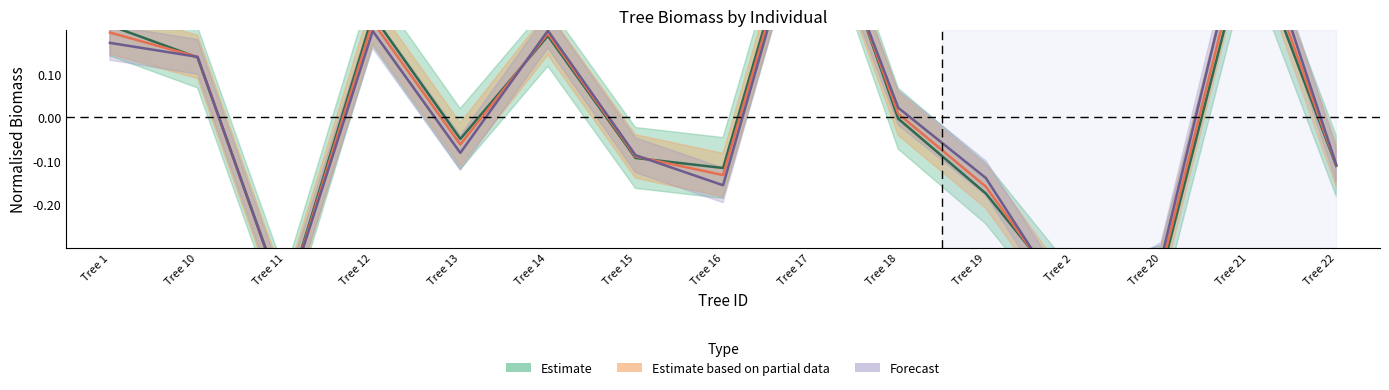

Reading left to right, extract all data points from this chart.

Estimate (wsw): 0.2	0.1	-0.4	0.2	-0.0	0.2	-0.1	-0.1	0.6	-0.0	-0.2	-0.4	-0.4	0.4	-0.1
Estimate based on partial data (wt): 0.2	0.1	-0.4	0.2	-0.1	0.2	-0.1	-0.1	0.6	0.0	-0.2	-0.4	-0.3	0.5	-0.1
Forecast (wr): 0.2	0.1	-0.4	0.2	-0.1	0.2	-0.1	-0.2	0.5	0.0	-0.1	-0.5	-0.3	0.5	-0.1